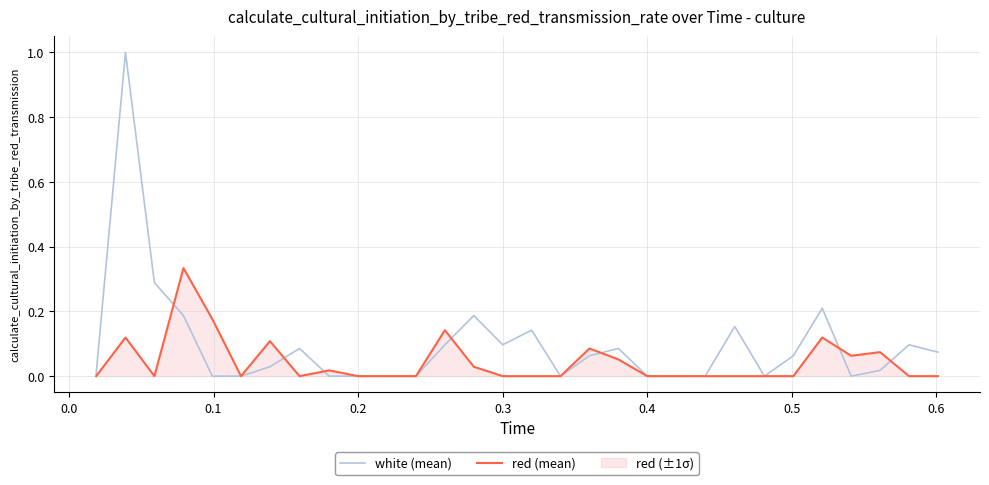

Which series has the largest range (max minus min)?

white (mean)